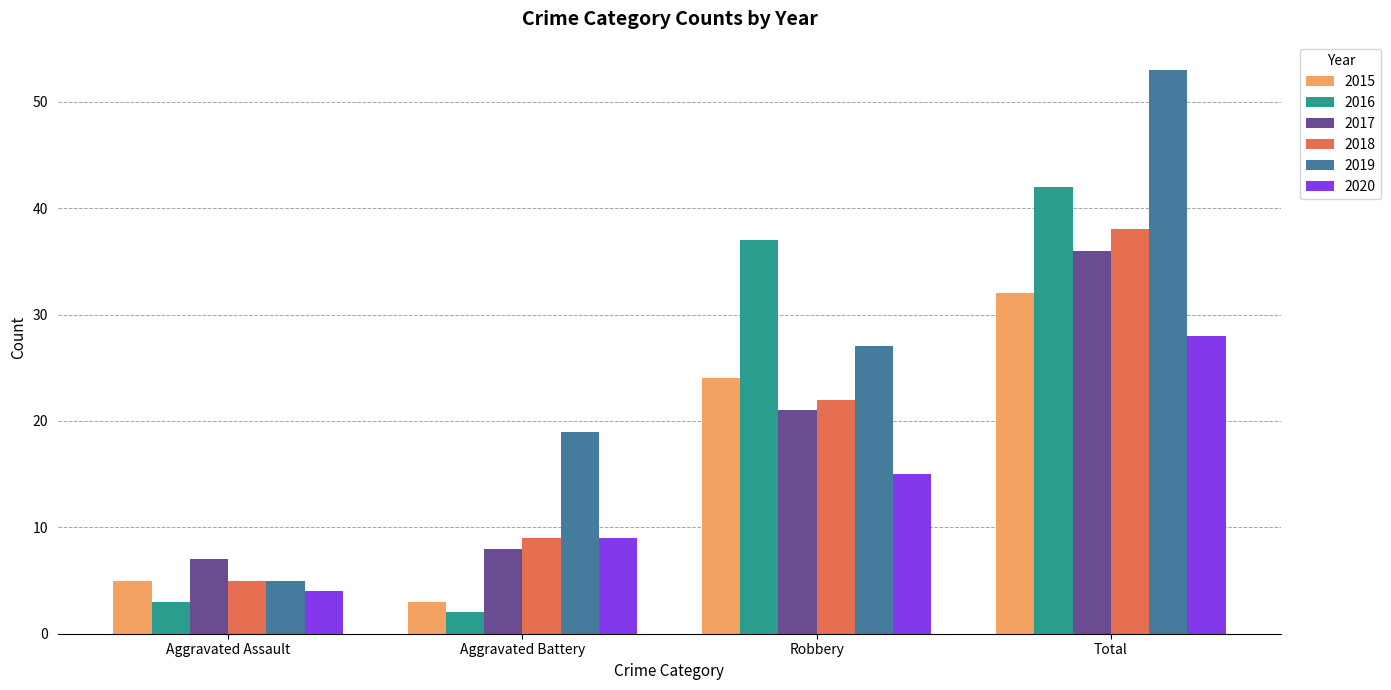

Which series has the widest spread of values?

2019